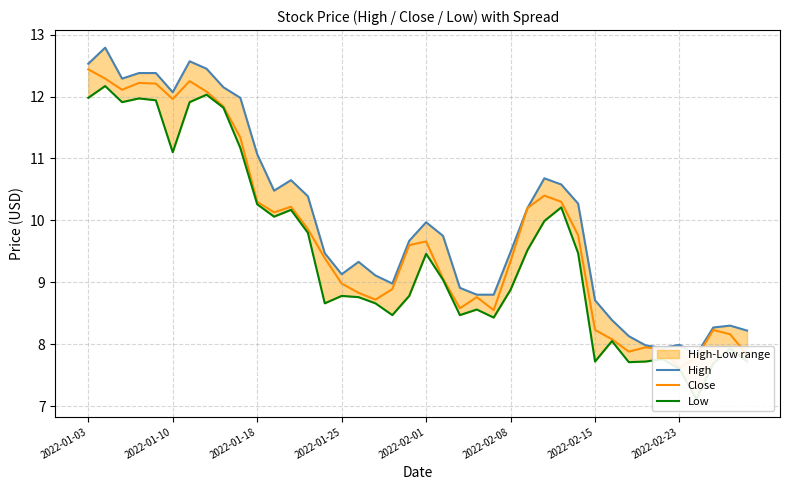

What is the total value across all series at 2022-01-25?

26.9